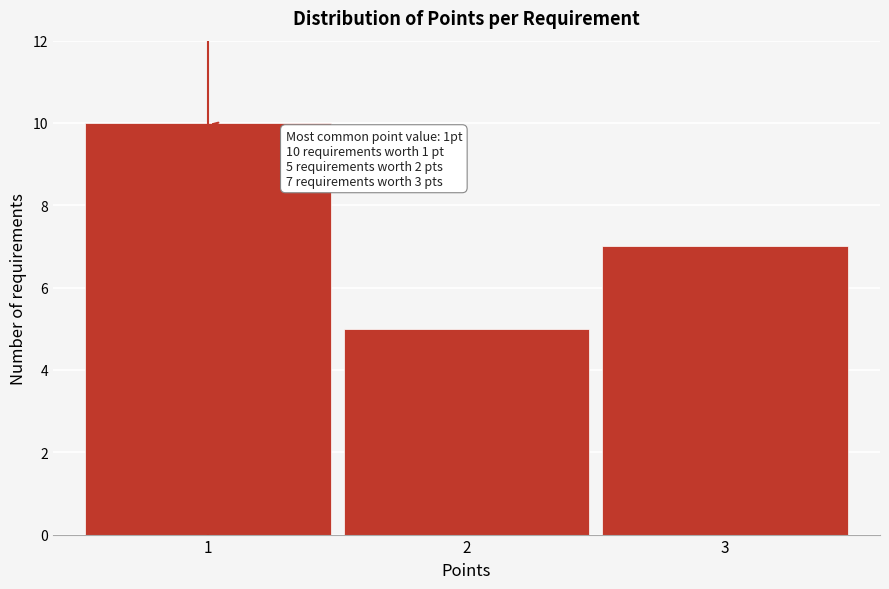

Reading left to right, list all the values displayed in this chart.

10	5	7